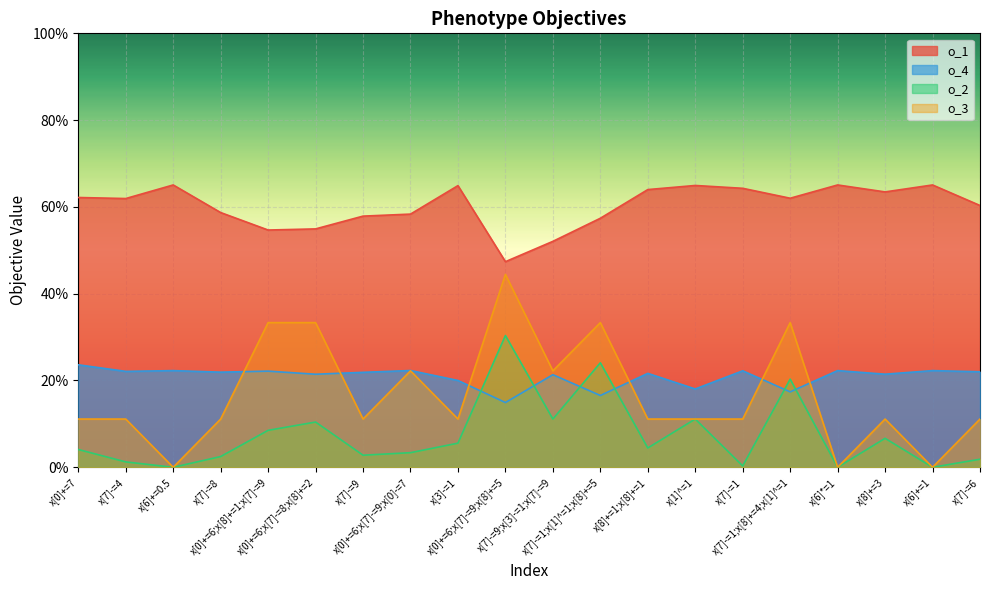

In o_4, how many points are higher than both neighbors (excluding endpoints)?

8